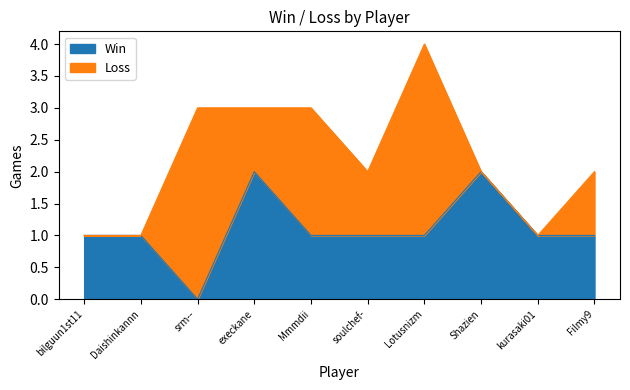

Reading left to right, list all the values displayed in this chart.

1	1	0	2	1	1	1	2	1	1